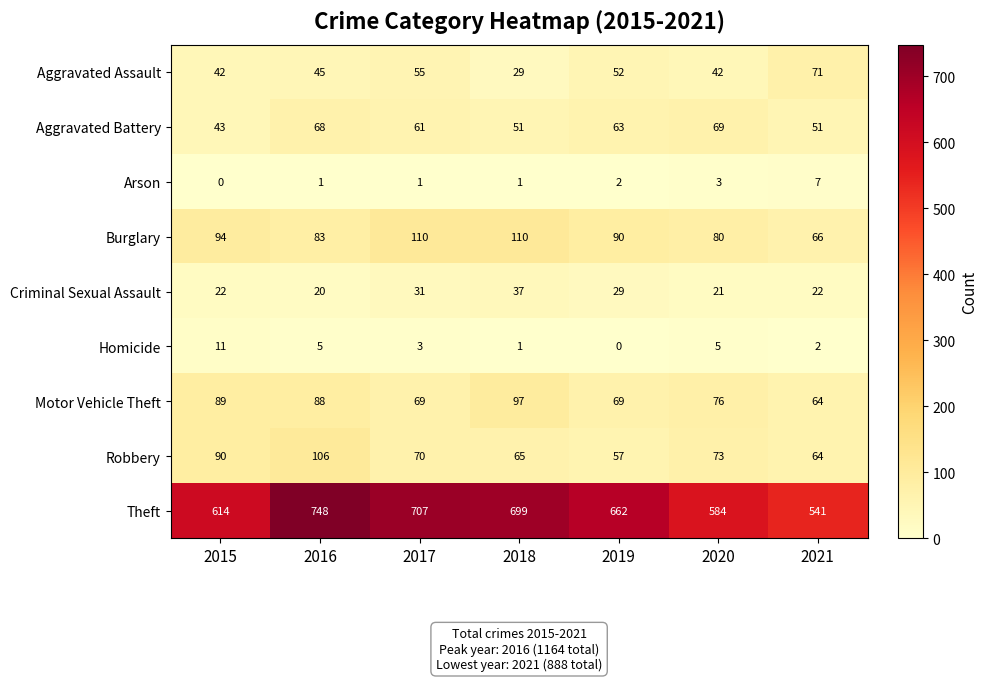

At which label does Arson reach its minimum?

2015